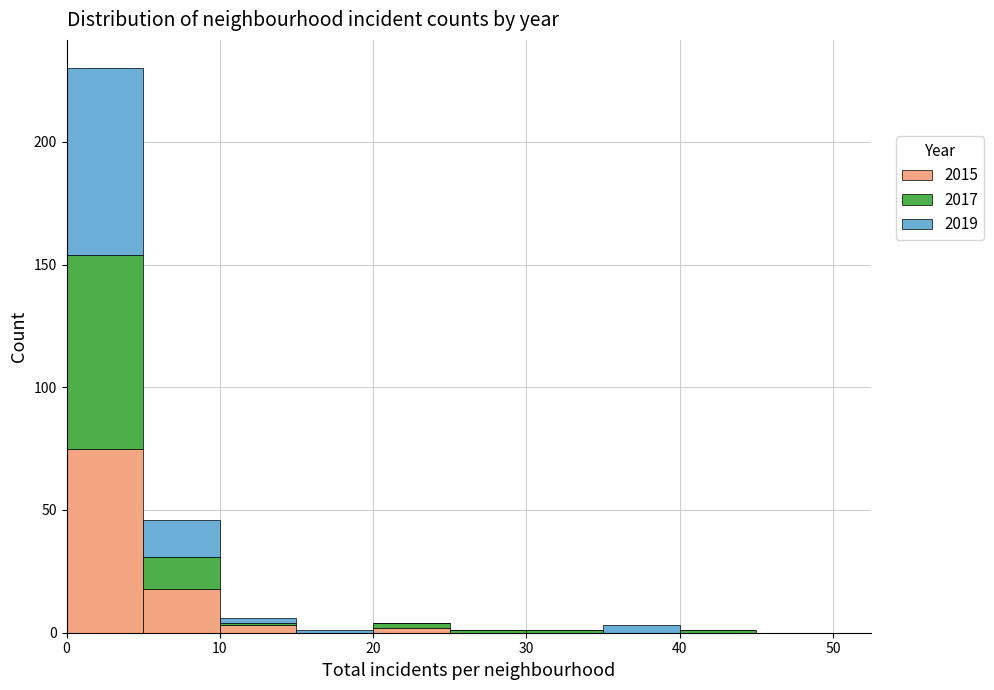

Which range on the x-axis has the tallest stacked bar (by total height)?

0 to 5